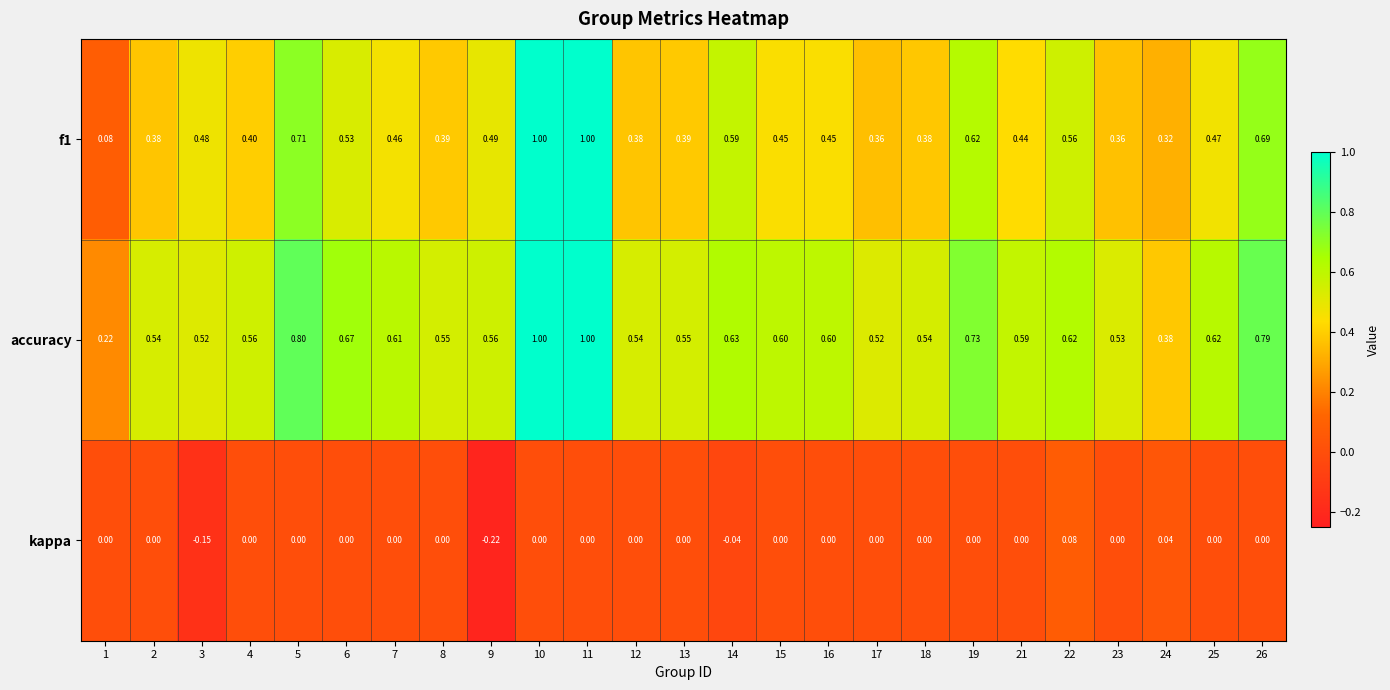

Which series changed the most between 7 and 18?

f1